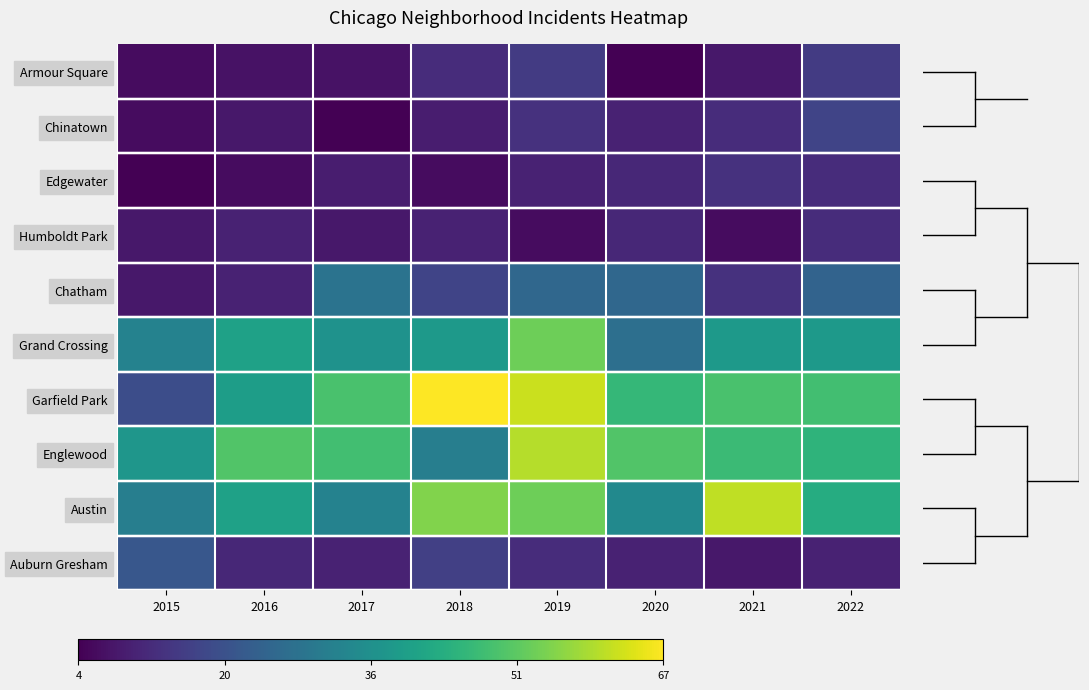

Reading right to left, what are all the values shown in this chart?

Auburn Gresham: 2022=10	2021=8	2020=10	2019=12	2018=16	2017=10	2016=11	2015=21
Austin: 2022=43	2021=61	2020=34	2019=53	2018=55	2017=32	2016=40	2015=31
Englewood: 2022=45	2021=47	2020=50	2019=60	2018=31	2017=48	2016=50	2015=37
Garfield Park: 2022=48	2021=49	2020=46	2019=62	2018=67	2017=49	2016=39	2015=19
Grand Crossing: 2022=38	2021=38	2020=27	2019=53	2018=38	2017=36	2016=40	2015=32
Chatham: 2022=24	2021=13	2020=25	2019=25	2018=17	2017=28	2016=10	2015=8
Humboldt Park: 2022=12	2021=6	2020=11	2019=6	2018=10	2017=8	2016=10	2015=8
Edgewater: 2022=12	2021=13	2020=11	2019=10	2018=6	2017=9	2016=6	2015=4
Chinatown: 2022=17	2021=12	2020=10	2019=13	2018=9	2017=4	2016=8	2015=6
Armour Square: 2022=15	2021=8	2020=4	2019=15	2018=12	2017=7	2016=7	2015=6